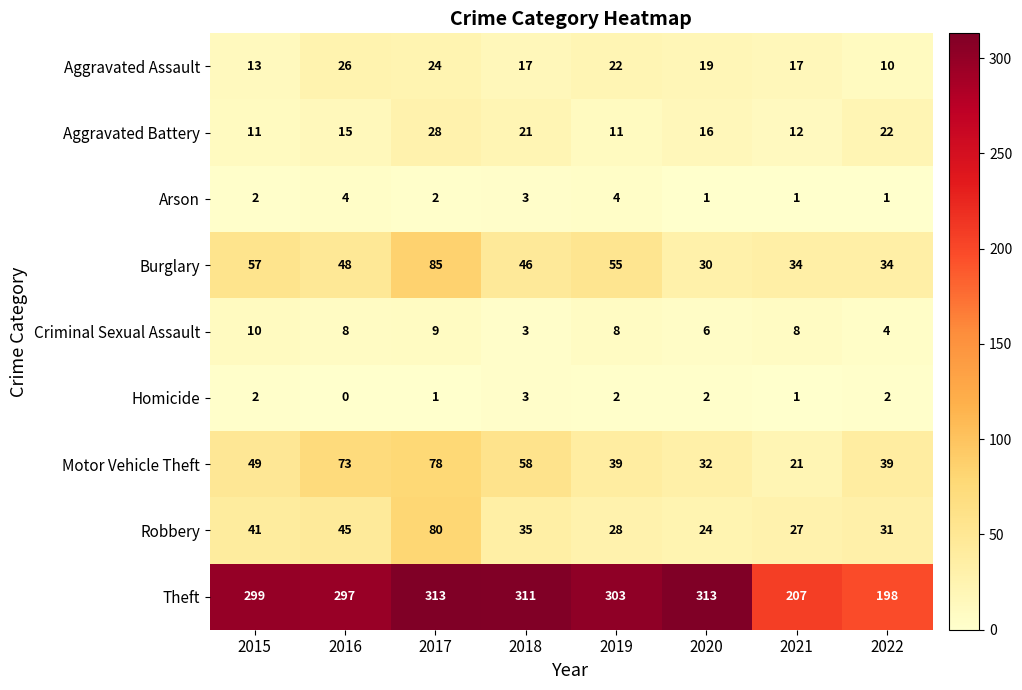

Count the number of data series in this chart.

9